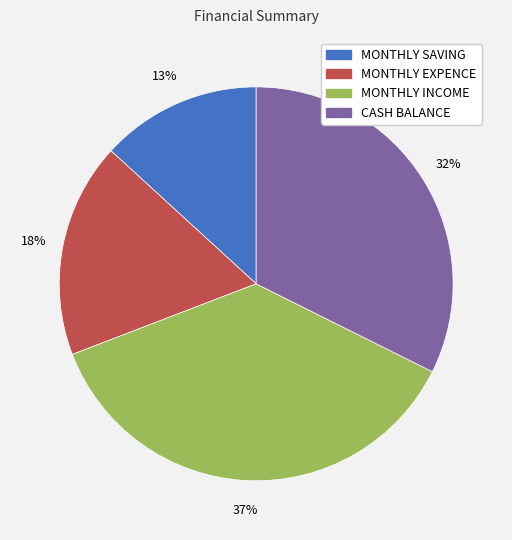

Which slice is the smallest?

MONTHLY SAVING